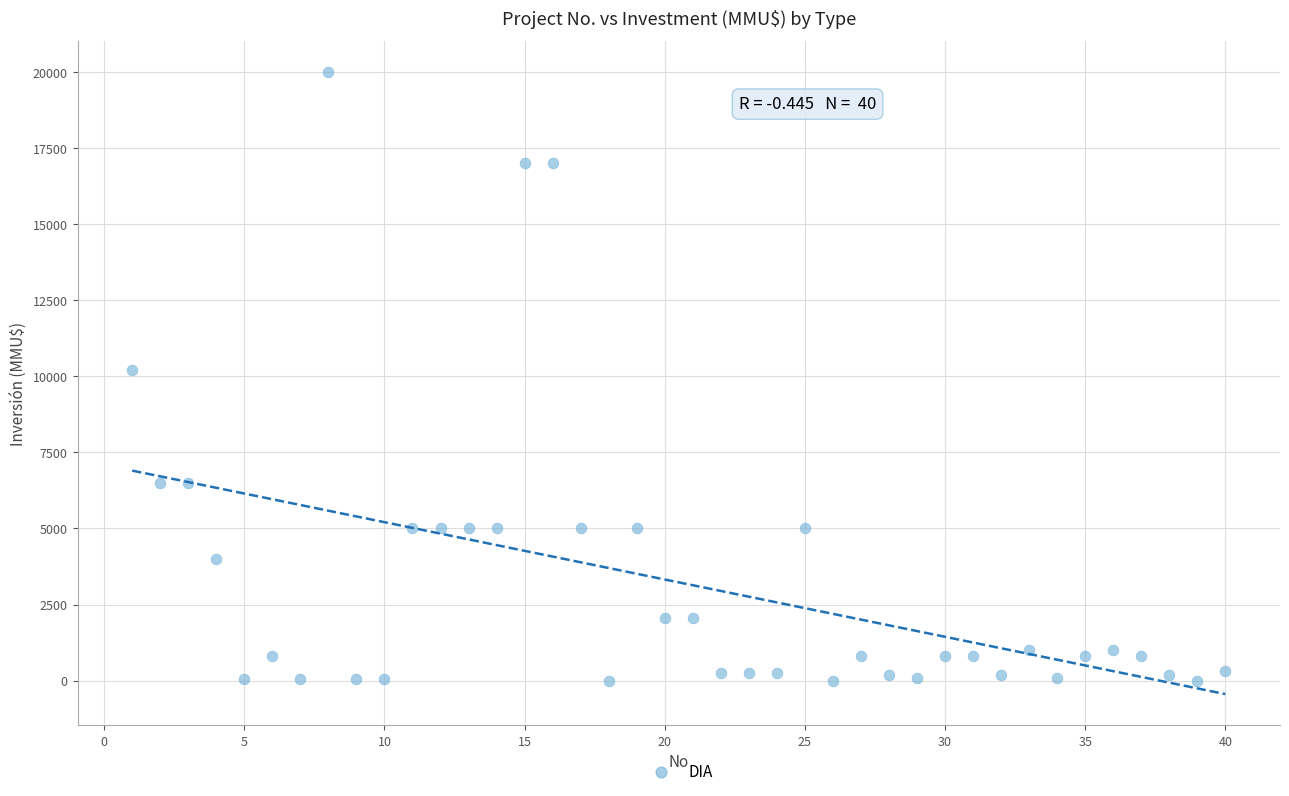

What is the range of X values (max minus min)?

39